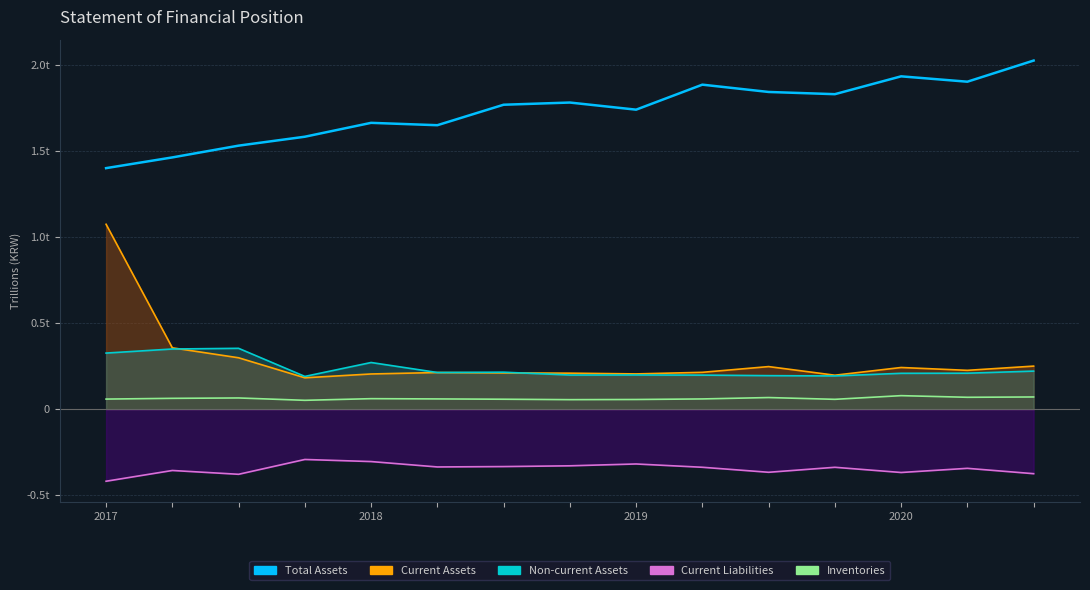

True or false: Inventories and Total Assets intersect in this chart.

False